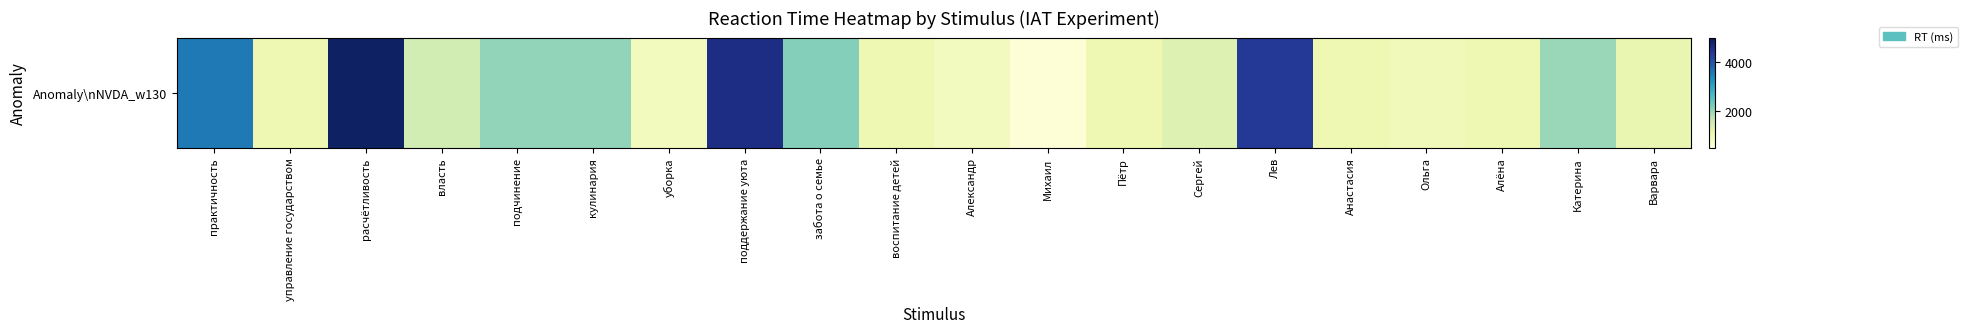

Rank the categories by value from lowest to highest.

Михаил, Александр, уборка, Ольга, Пётр, воспитание детей, Анастасия, управление государством, Алёна, Варвара, Сергей, власть, Катерина, кулинария, подчинение, забота о семье, практичность, Лев, поддержание уюта, расчётливость